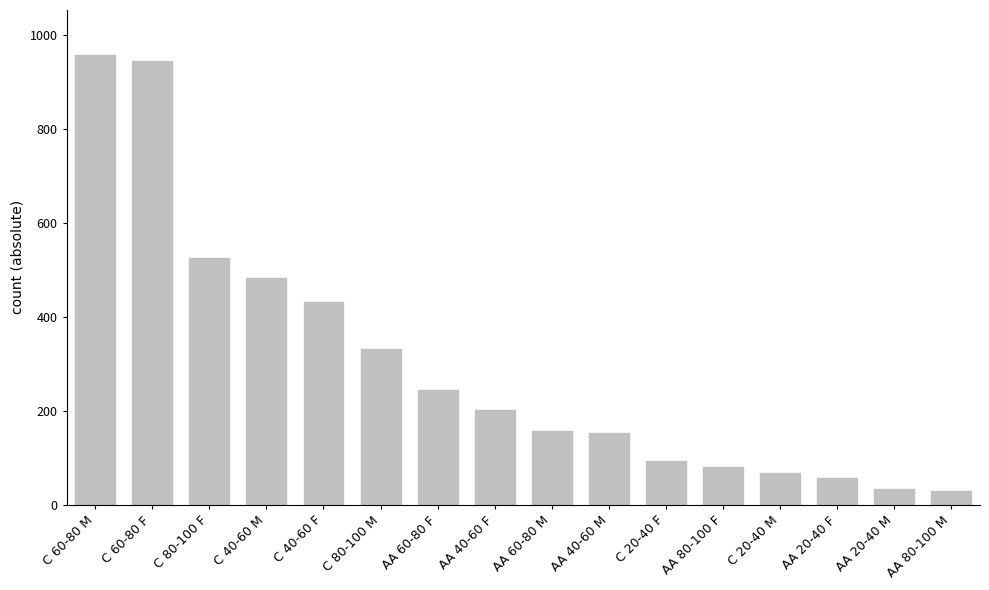

What is the difference between the second highest and second lowest values?

911